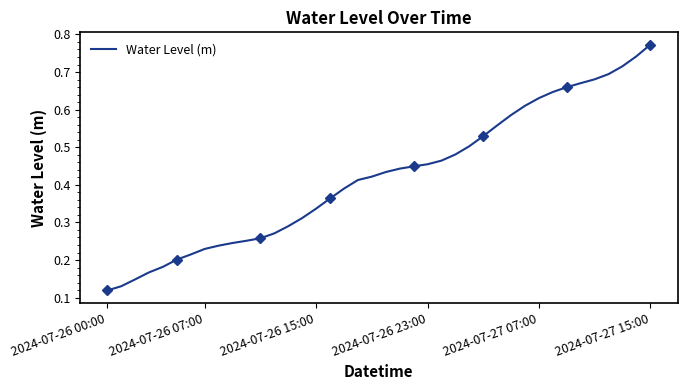

What is the average value?

0.4